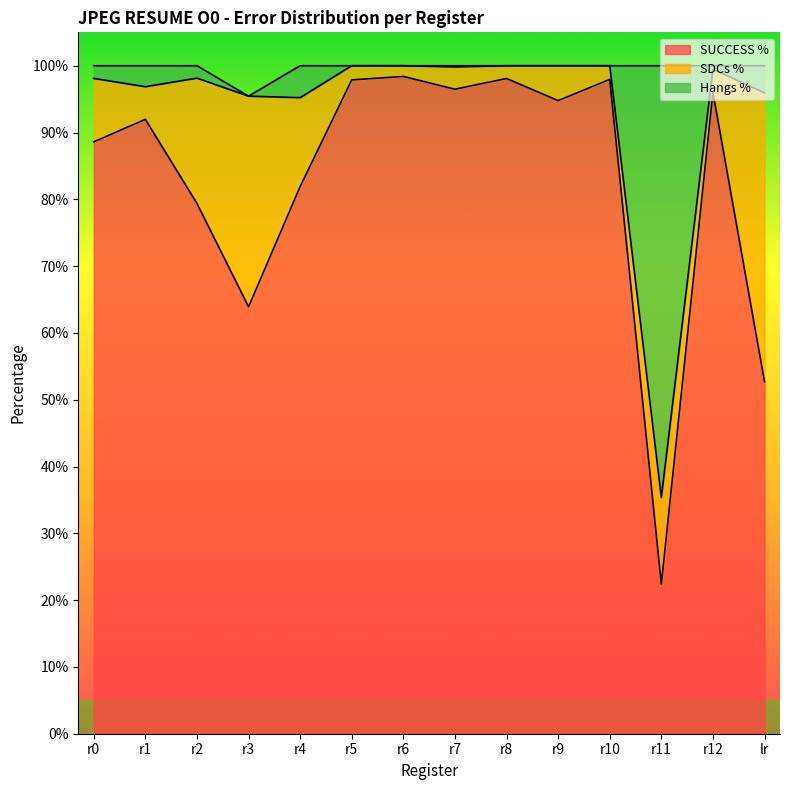

At how many categories does at least one series exceed 0?

14